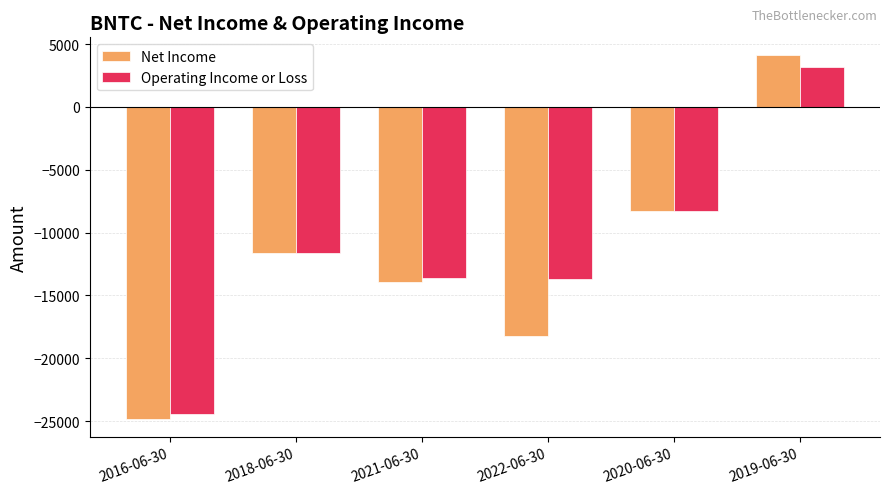

How many bars are there in each group?

2